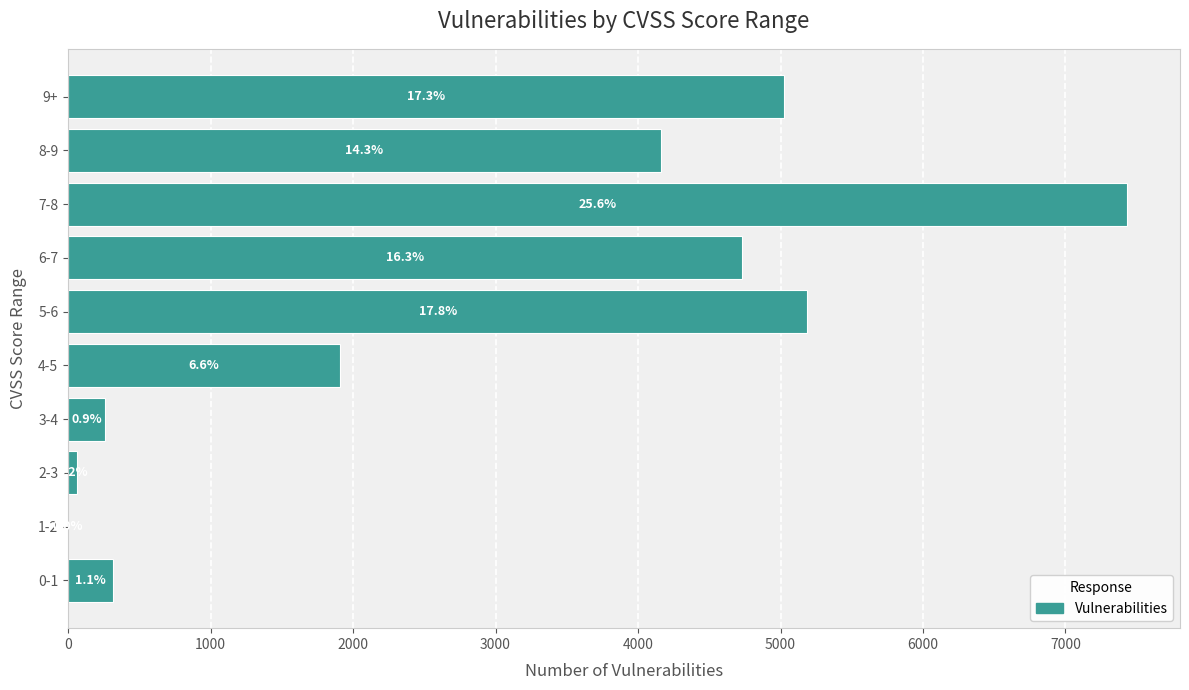

Are the bars horizontal?

Yes